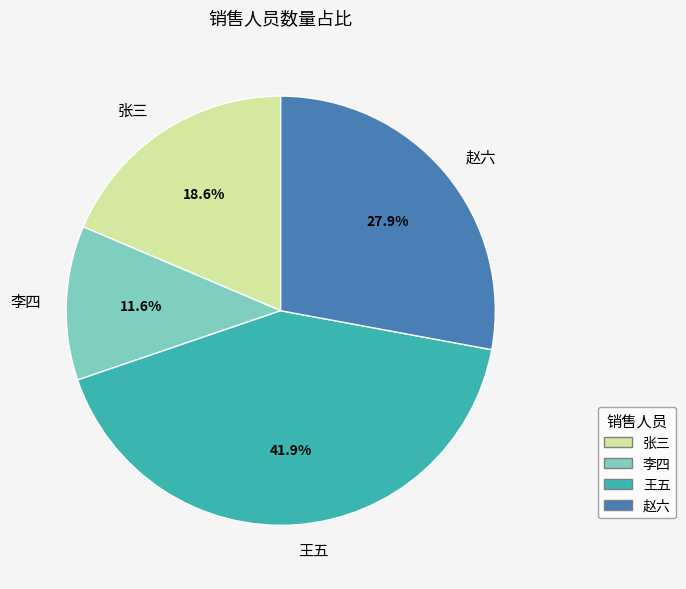

What percentage is NOT represented by 李四?

88.4%